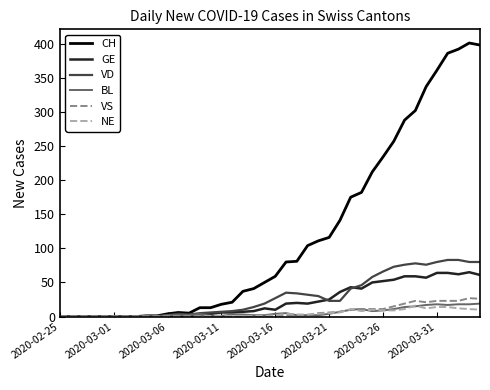

How many lines are shown in the chart?

6